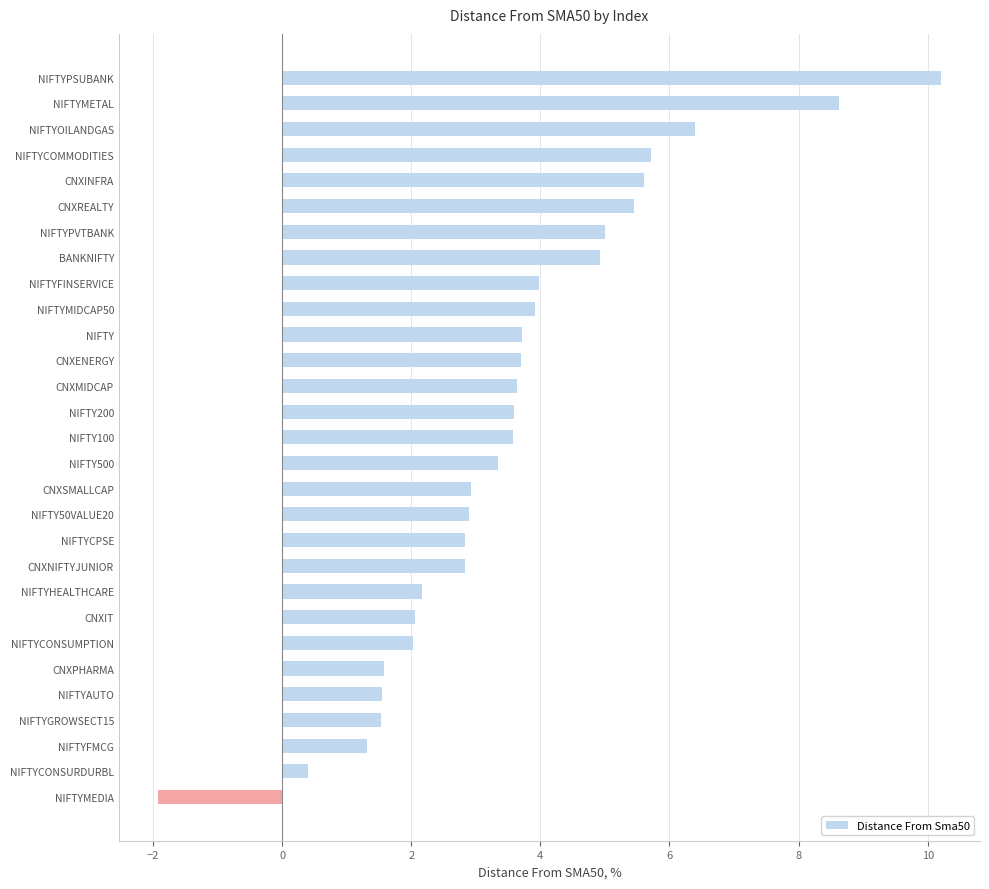

Read the value at NIFTY50VALUE20.

2.9